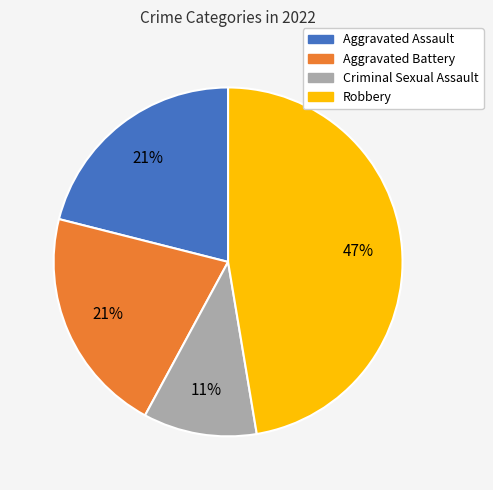

To the nearest percent, what percentage of the pie is Aggravated Battery?

21%